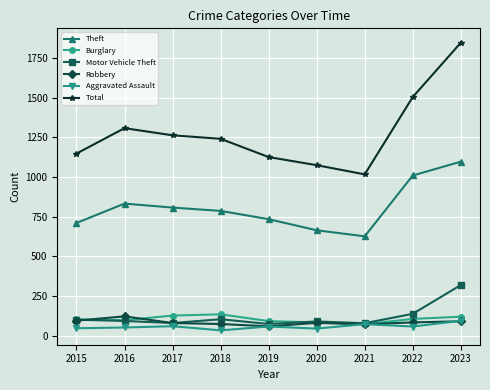

What is the difference between the highest and lowest values at 2020?

1029